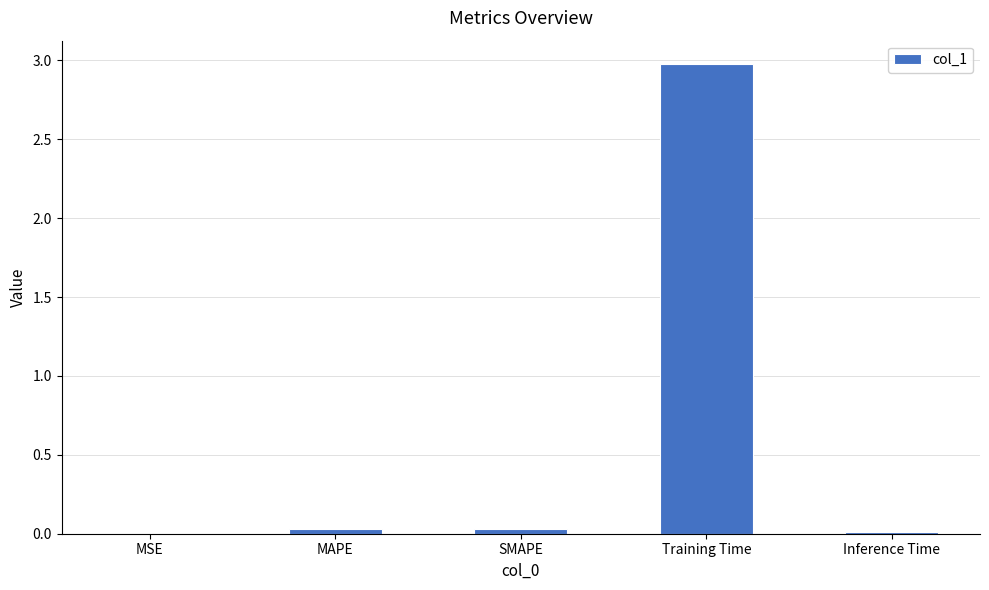

What is the approximate value at Training Time?

3.0